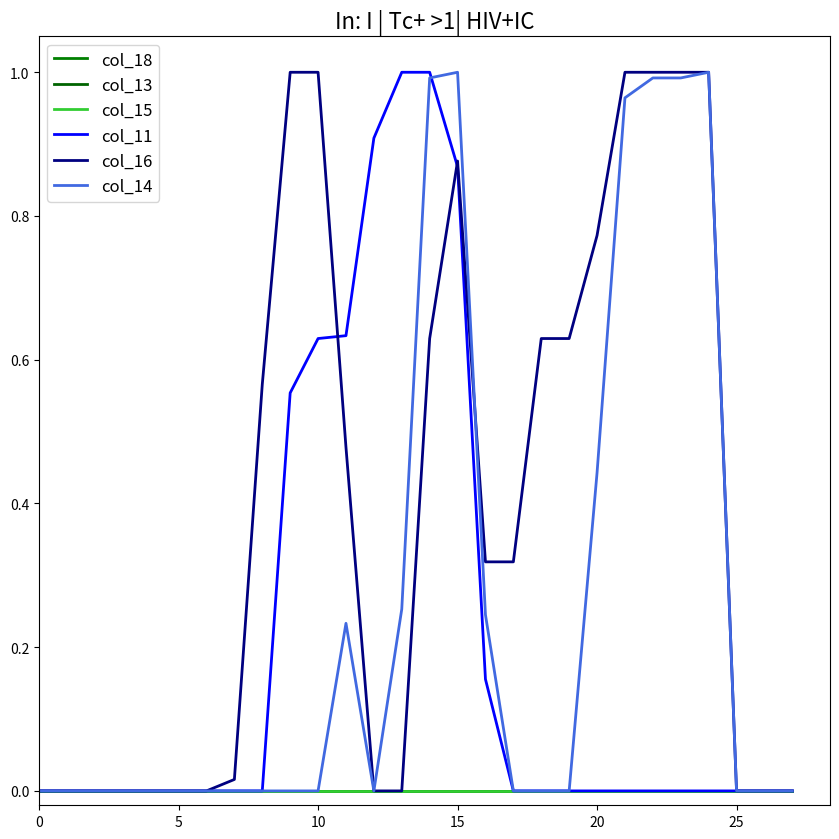

What is the highest value of the col_14 series?

1.0